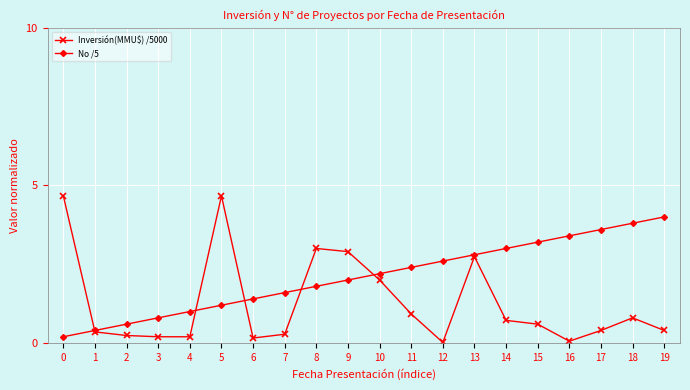

Between 7 and 17, which series saw the biggest shift?

No /5